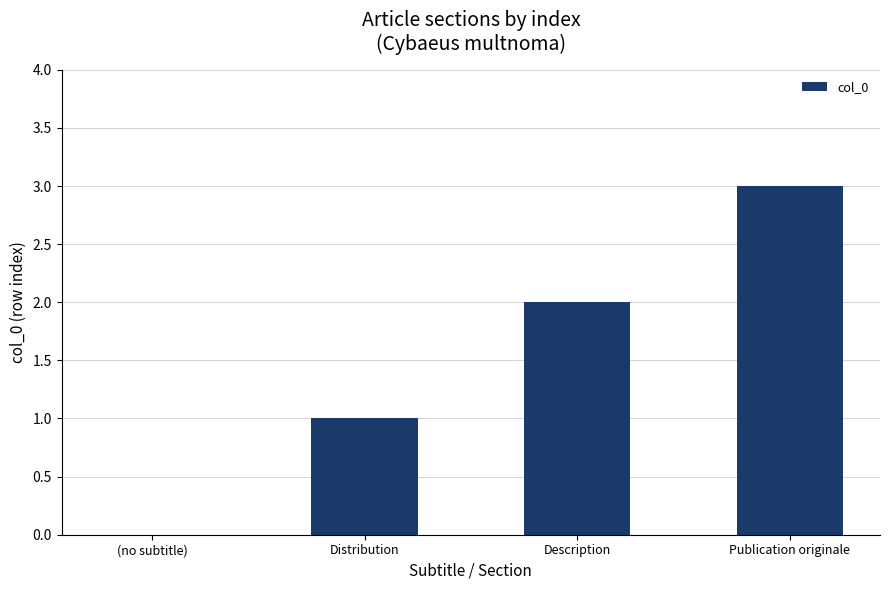

True or false: the data shows 1 at Publication originale.

False